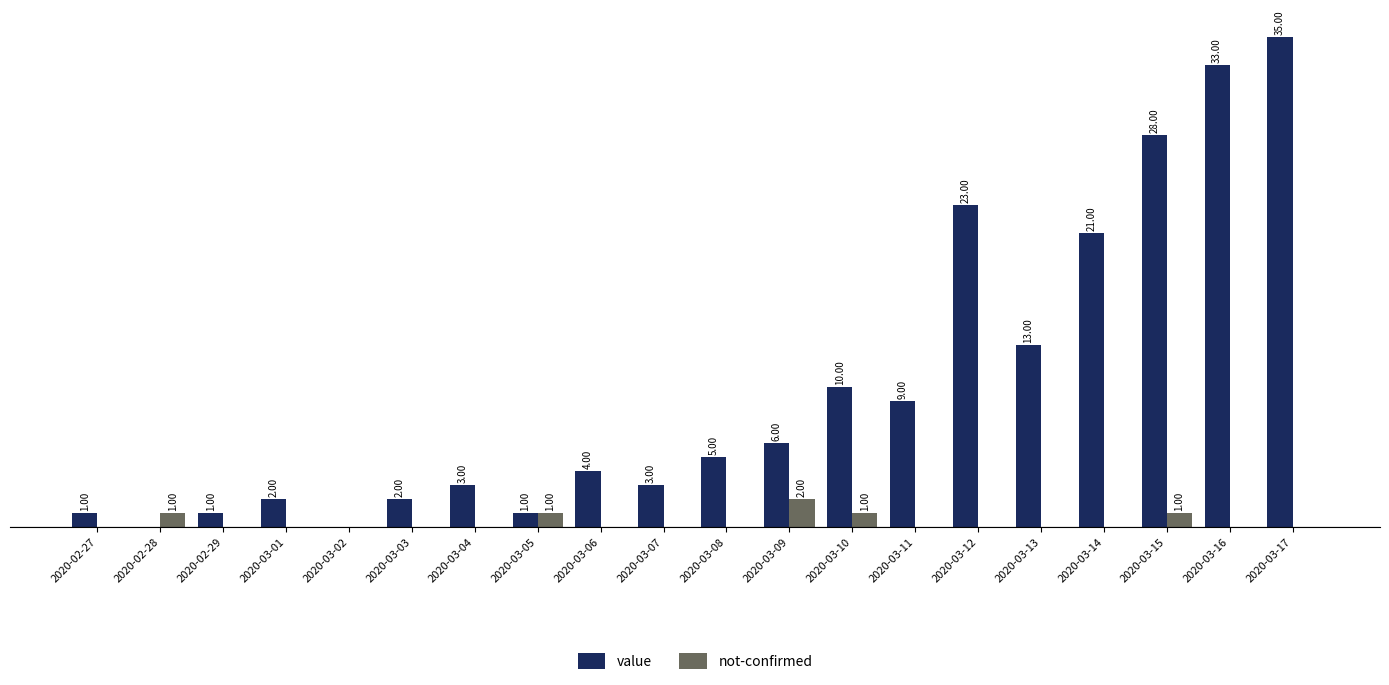

Between 2020-03-02 and 2020-03-07, which series saw the biggest shift?

value